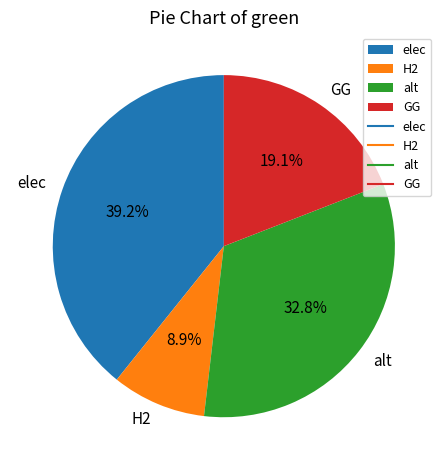

Combined, what portion of the pie is elec and alt?

72.0%